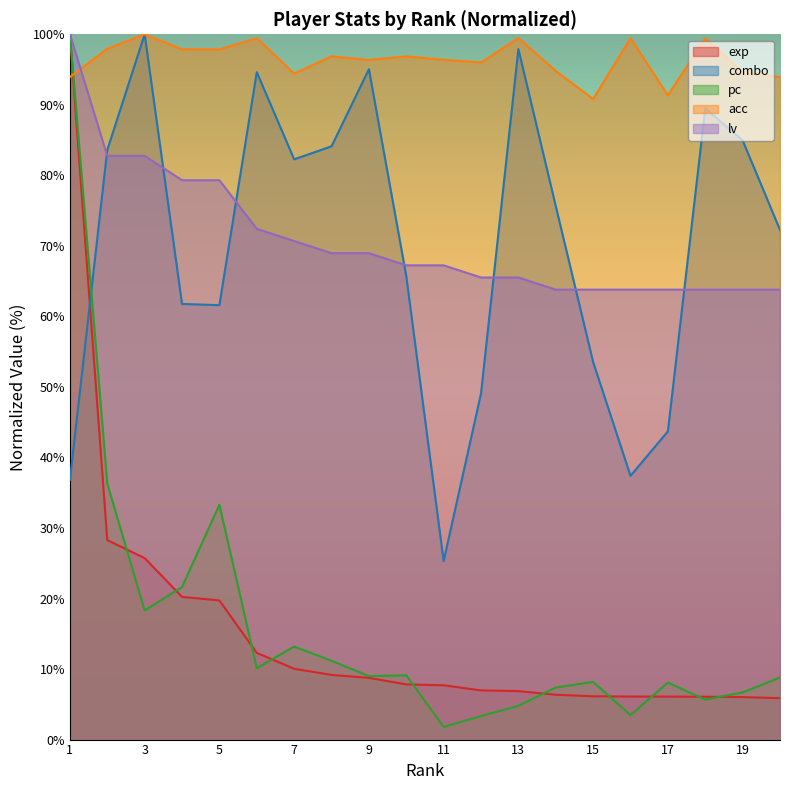

Which series changed the most between 1 and 10?

exp